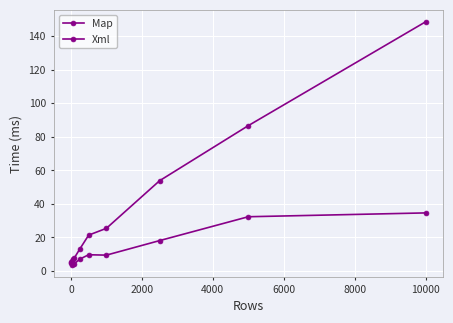

True or false: Map and Xml intersect in this chart.

False